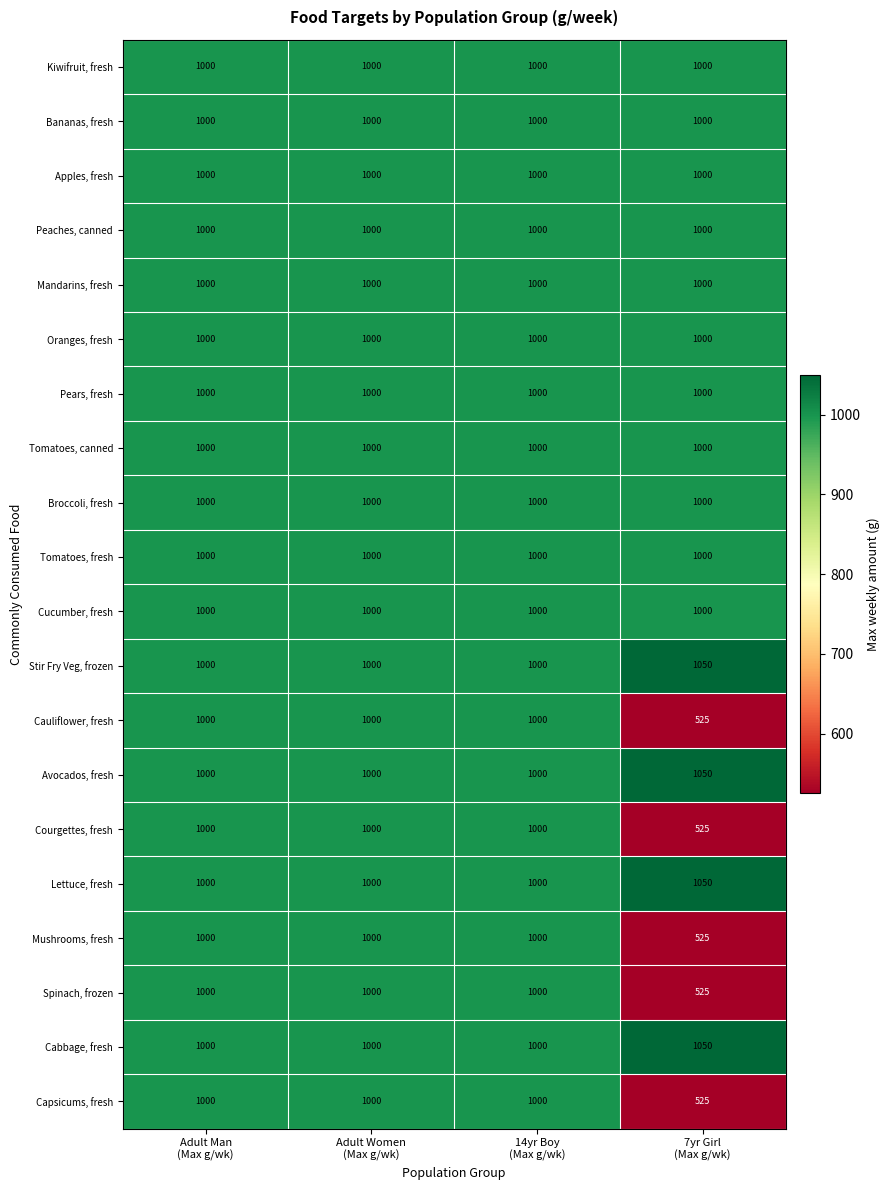

At how many categories does at least one series exceed 912?

4